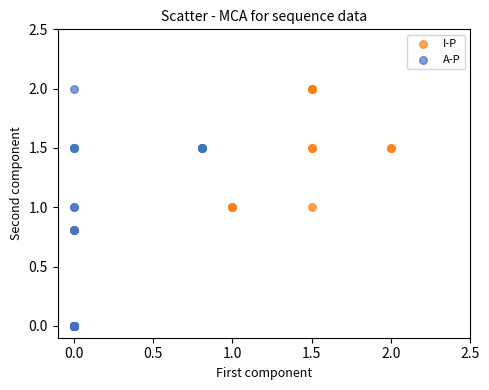

What are all the series names shown in the legend?

I-P, A-P